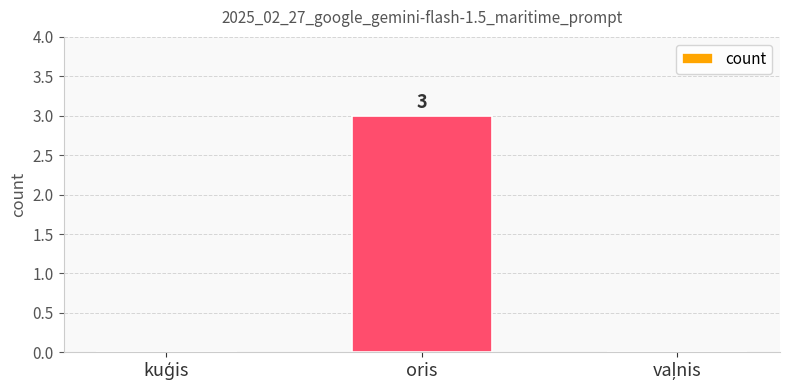

What is the sum of all values?

3